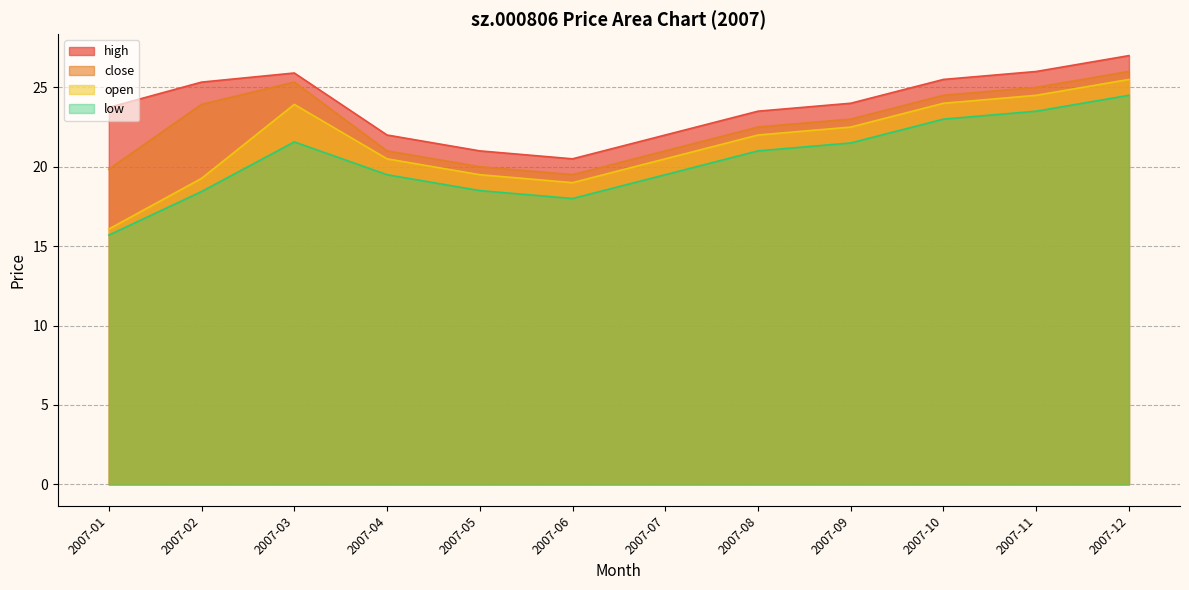

Between 2007-11 and 2007-12, which series saw the biggest shift?

high